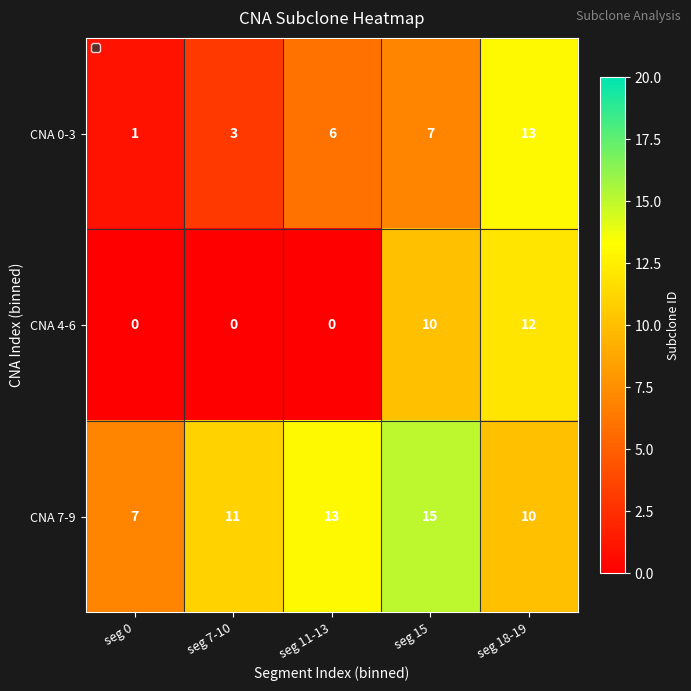

What is the difference between the highest and lowest values at seg 11-13?

13